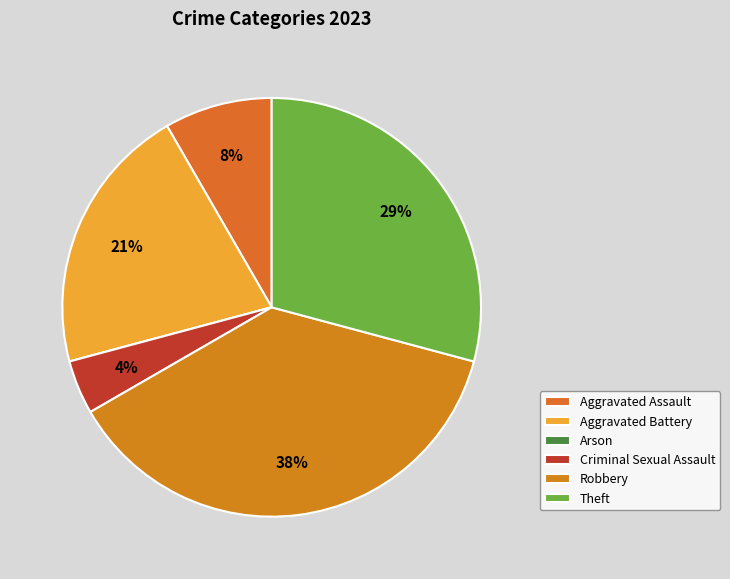

To the nearest percent, what is the average slice percentage?

17%